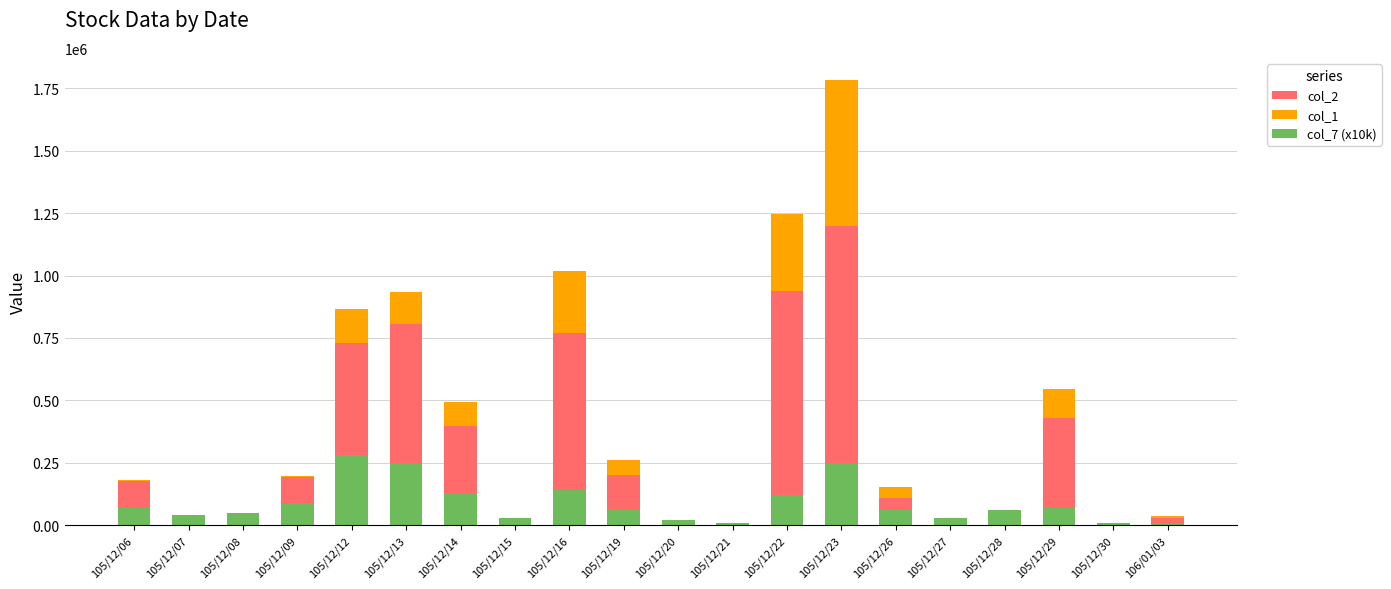

Which category has the lowest value in the col_2 series?

105/12/21